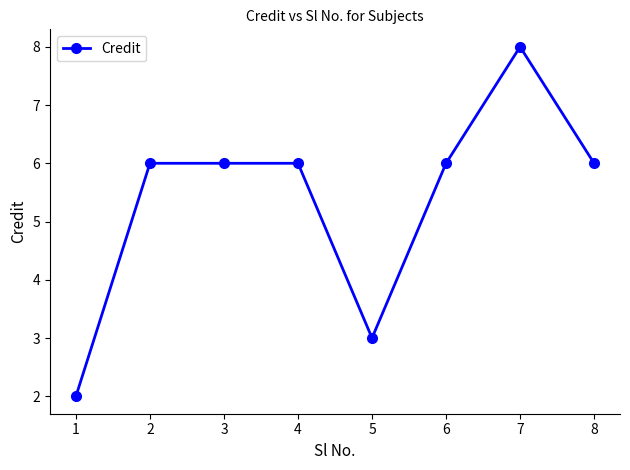

True or false: the data has more than 0 interior local peaks.

True